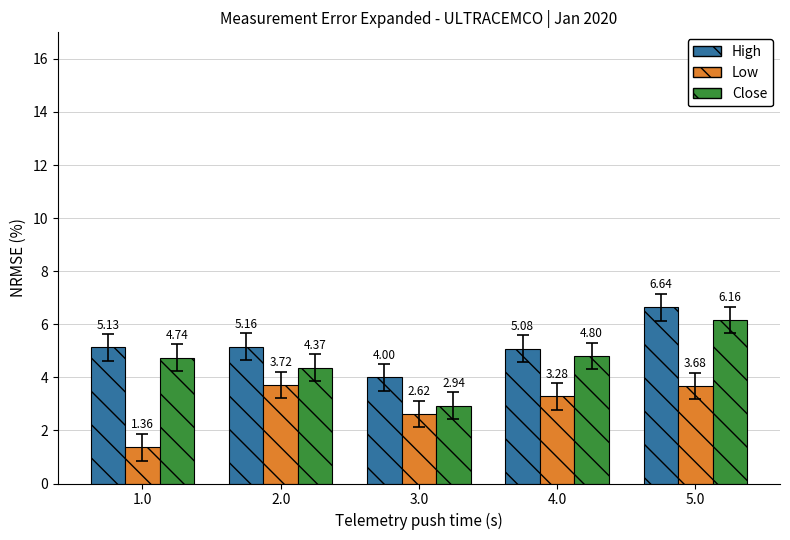

At how many categories does at least one series exceed 5?

4